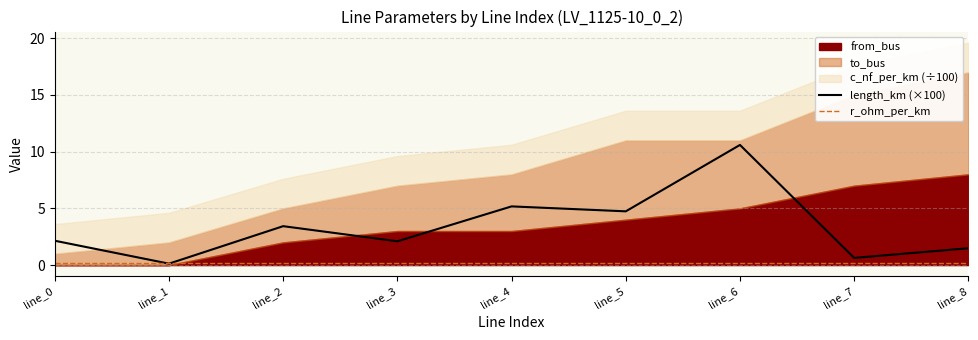

What is the difference between the maximum and minimum values in the length_km (×100) series?

10.5